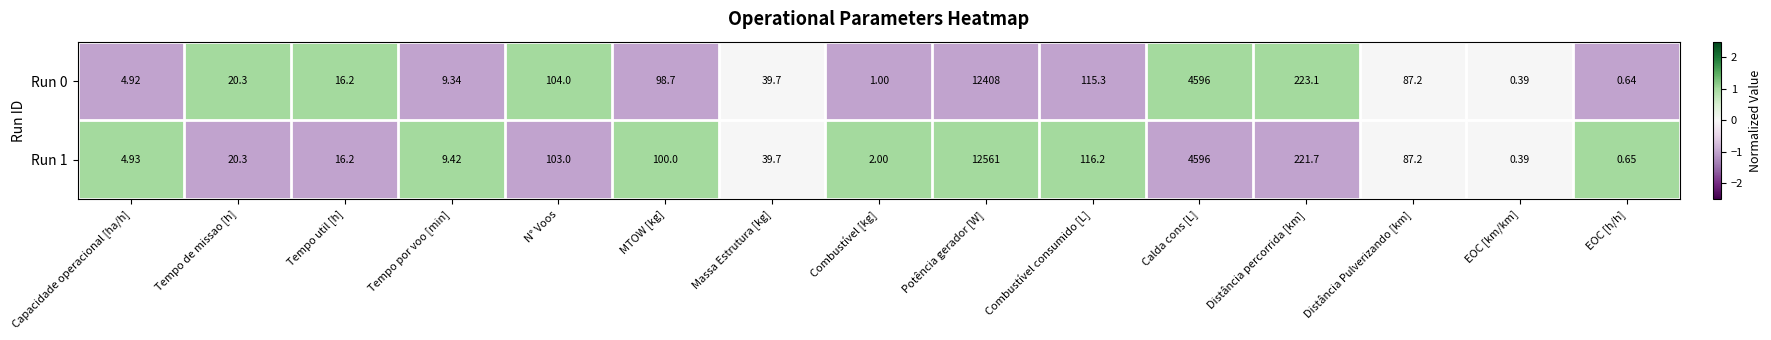

Where does the Run 1 series first go above 39?

N° Voos